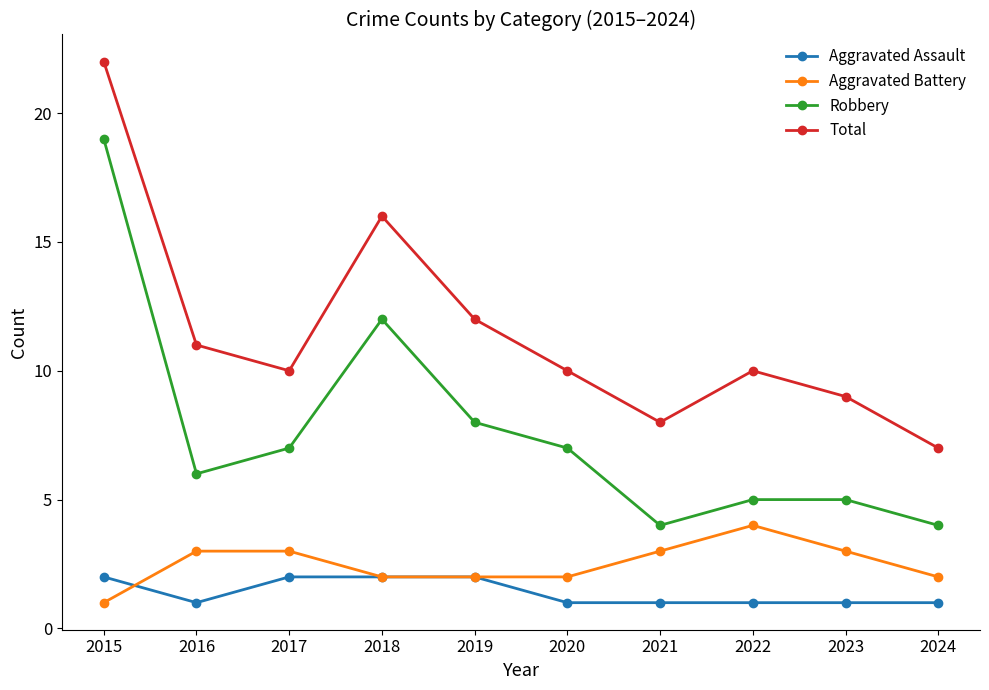

What is the value of the Total point at the 10th from the left?

7